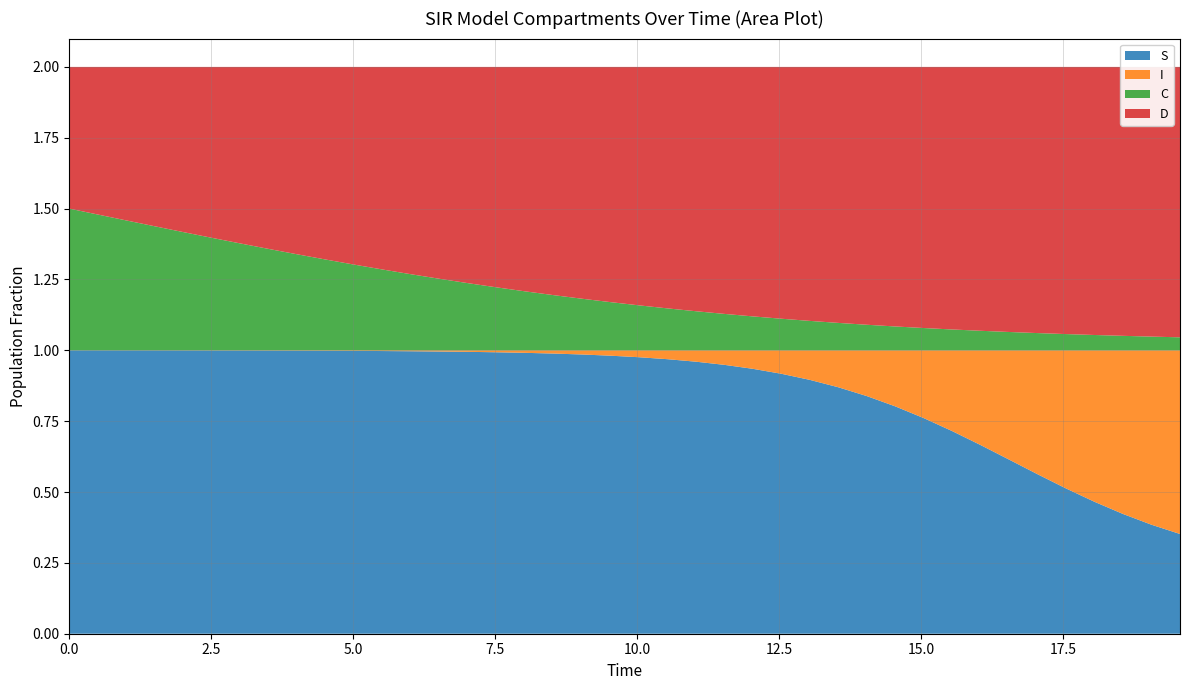

Reading right to left, what are all the values shown in this chart?

S: 19.565217391304348=0.4	19.06354515050167=0.4	18.561872909698998=0.4	18.06020066889632=0.5	17.558528428093645=0.5	17.05685618729097=0.6	16.555183946488295=0.6	16.05351170568562=0.7	15.551839464882944=0.7	15.050167224080267=0.8	14.548494983277592=0.8	14.046822742474916=0.8	13.545150501672241=0.9	13.043478260869565=0.9	12.54180602006689=0.9	12.040133779264213=0.9	11.538461538461538=0.9	11.036789297658864=1.0	10.535117056856187=1.0	10.033444816053512=1.0	9.531772575250836=1.0	9.03010033444816=1.0	8.528428093645484=1.0	8.02675585284281=1.0	7.525083612040134=1.0	7.023411371237458=1.0	6.521739130434782=1.0	6.020066889632107=1.0	5.518394648829432=1.0	5.016722408026756=1.0	4.51505016722408=1.0	4.013377926421405=1.0	3.511705685618729=1.0	3.0100334448160533=1.0	2.508361204013378=1.0	2.0066889632107023=1.0	1.5050167224080266=1.0	1.0033444816053512=1.0	0.5016722408026756=1.0	0.0=1.0
I: 19.565217391304348=0.6	19.06354515050167=0.6	18.561872909698998=0.6	18.06020066889632=0.5	17.558528428093645=0.5	17.05685618729097=0.4	16.555183946488295=0.4	16.05351170568562=0.3	15.551839464882944=0.3	15.050167224080267=0.2	14.548494983277592=0.2	14.046822742474916=0.2	13.545150501672241=0.1	13.043478260869565=0.1	12.54180602006689=0.1	12.040133779264213=0.1	11.538461538461538=0.1	11.036789297658864=0.0	10.535117056856187=0.0	10.033444816053512=0.0	9.531772575250836=0.0	9.03010033444816=0.0	8.528428093645484=0.0	8.02675585284281=0.0	7.525083612040134=0.0	7.023411371237458=0.0	6.521739130434782=0.0	6.020066889632107=0.0	5.518394648829432=0.0	5.016722408026756=0.0	4.51505016722408=0.0	4.013377926421405=0.0	3.511705685618729=0.0	3.0100334448160533=0.0	2.508361204013378=0.0	2.0066889632107023=0.0	1.5050167224080266=0.0	1.0033444816053512=0.0	0.5016722408026756=0.0	0.0=0.0
C: 19.565217391304348=0.0	19.06354515050167=0.0	18.561872909698998=0.1	18.06020066889632=0.1	17.558528428093645=0.1	17.05685618729097=0.1	16.555183946488295=0.1	16.05351170568562=0.1	15.551839464882944=0.1	15.050167224080267=0.1	14.548494983277592=0.1	14.046822742474916=0.1	13.545150501672241=0.1	13.043478260869565=0.1	12.54180602006689=0.1	12.040133779264213=0.1	11.538461538461538=0.1	11.036789297658864=0.1	10.535117056856187=0.1	10.033444816053512=0.2	9.531772575250836=0.2	9.03010033444816=0.2	8.528428093645484=0.2	8.02675585284281=0.2	7.525083612040134=0.2	7.023411371237458=0.2	6.521739130434782=0.3	6.020066889632107=0.3	5.518394648829432=0.3	5.016722408026756=0.3	4.51505016722408=0.3	4.013377926421405=0.3	3.511705685618729=0.4	3.0100334448160533=0.4	2.508361204013378=0.4	2.0066889632107023=0.4	1.5050167224080266=0.4	1.0033444816053512=0.5	0.5016722408026756=0.5	0.0=0.5
D: 19.565217391304348=1.0	19.06354515050167=1.0	18.561872909698998=0.9	18.06020066889632=0.9	17.558528428093645=0.9	17.05685618729097=0.9	16.555183946488295=0.9	16.05351170568562=0.9	15.551839464882944=0.9	15.050167224080267=0.9	14.548494983277592=0.9	14.046822742474916=0.9	13.545150501672241=0.9	13.043478260869565=0.9	12.54180602006689=0.9	12.040133779264213=0.9	11.538461538461538=0.9	11.036789297658864=0.9	10.535117056856187=0.9	10.033444816053512=0.8	9.531772575250836=0.8	9.03010033444816=0.8	8.528428093645484=0.8	8.02675585284281=0.8	7.525083612040134=0.8	7.023411371237458=0.8	6.521739130434782=0.7	6.020066889632107=0.7	5.518394648829432=0.7	5.016722408026756=0.7	4.51505016722408=0.7	4.013377926421405=0.7	3.511705685618729=0.6	3.0100334448160533=0.6	2.508361204013378=0.6	2.0066889632107023=0.6	1.5050167224080266=0.6	1.0033444816053512=0.5	0.5016722408026756=0.5	0.0=0.5